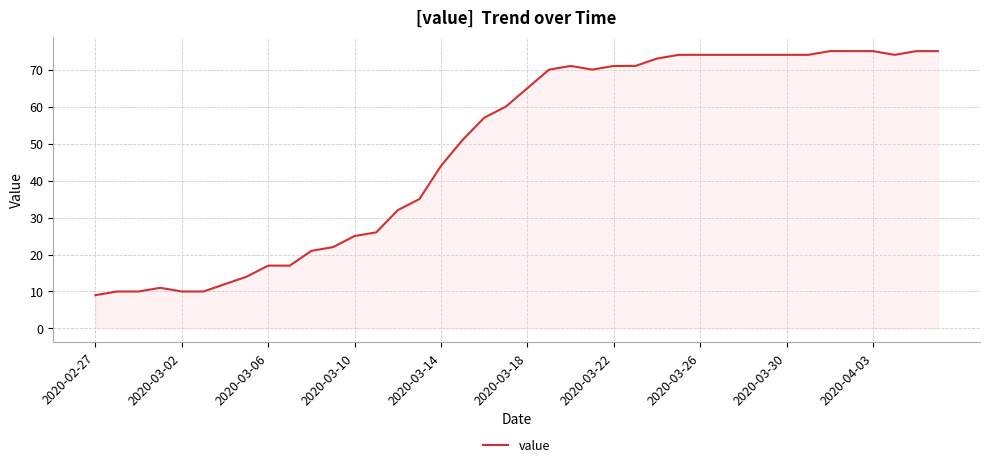

What is the difference between the maximum and minimum values?

66